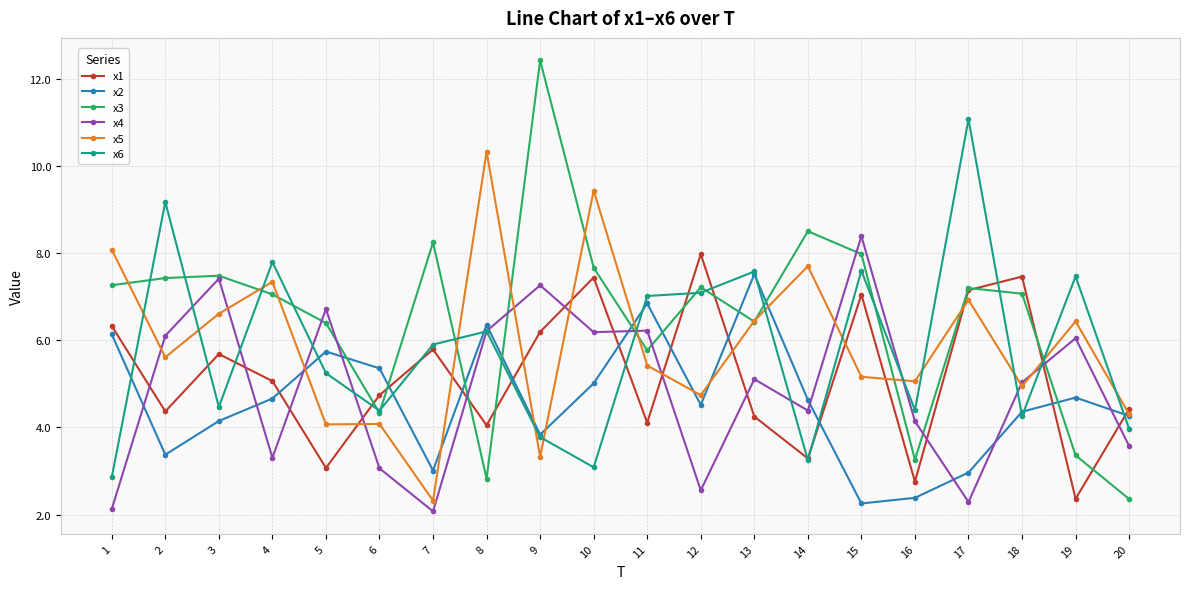

How many times do x4 and x6 cross each other?

10